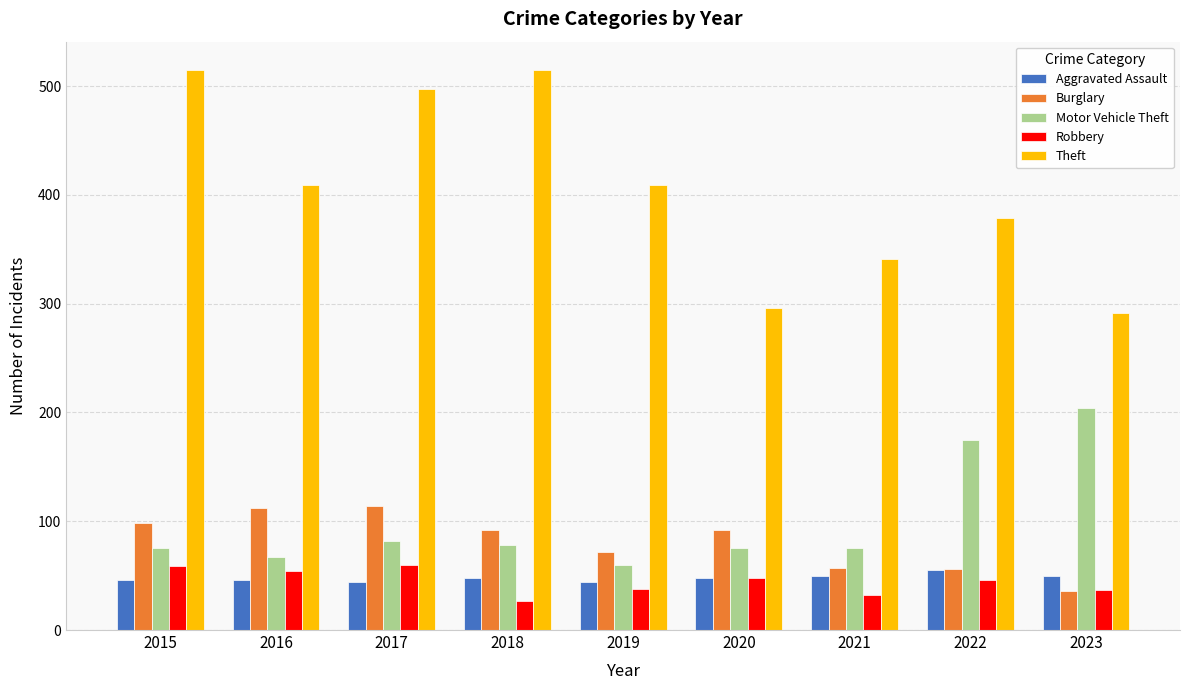

The value of Robbery at 2018 is 27. True or false?

True